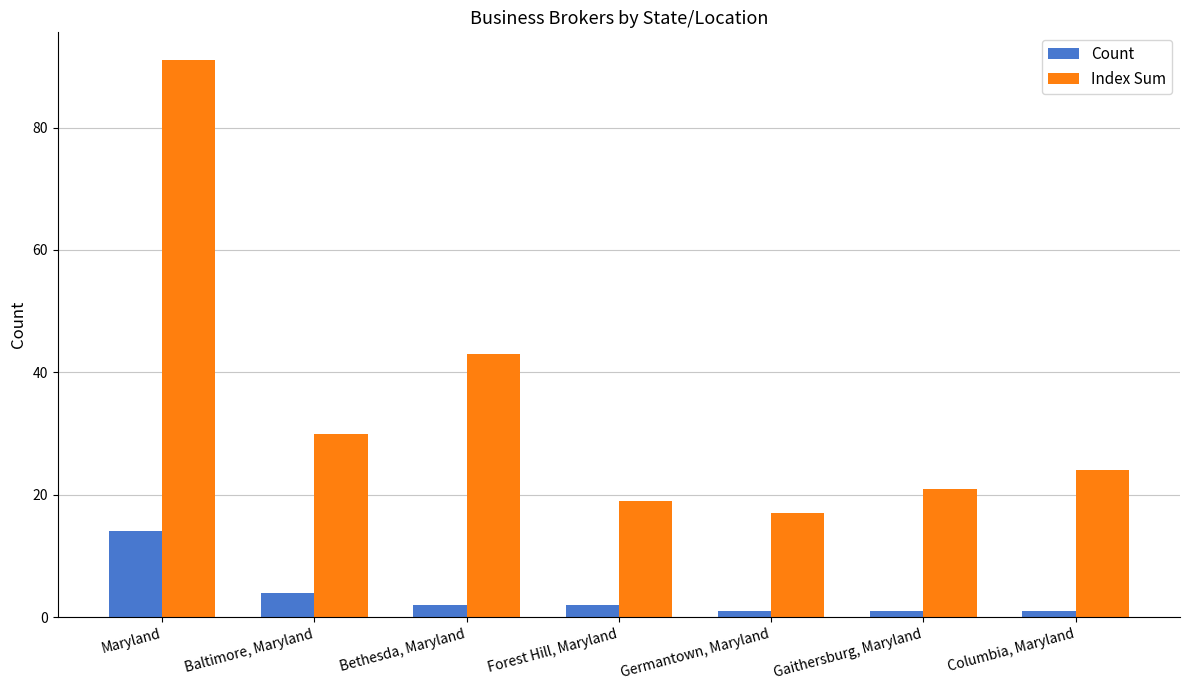

What are all the series names shown in the legend?

Count, Index Sum